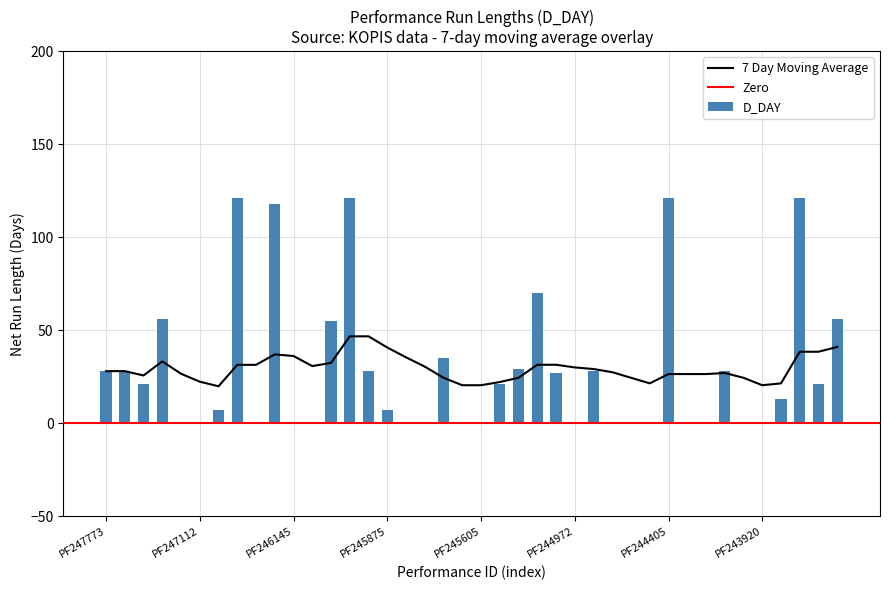

Reading left to right, transcribe all the data shown in this chart.

D_DAY: PF247773=28.0	PF247626=28.0	PF247317=21.0	PF247292=56.0	PF247289=0.0	PF247112=0.0	PF247068=7.0	PF247018=121.0	PF246841=0.0	PF246573=118.0	PF246145=0.0	PF246143=0.0	PF246091=55.0	PF245916=121.0	PF245889=28.0	PF245875=7.0	PF245791=0.0	PF245687=0.0	PF245679=35.0	PF245638=0.0	PF245605=0.0	PF245475=21.0	PF245269=29.0	PF245145=70.0	PF245054=27.0	PF244972=0.0	PF244959=28.0	PF244572=0.0	PF244566=0.0	PF244525=0.0	PF244405=121.0	PF244366=0.0	PF244233=0.0	PF243956=28.0	PF243924=0.0	PF243920=0.0	PF243842=13.0	PF243768=121.0	PF243763=21.0	PF243627=56.0
7 Day Moving Average: PF247773=28.0	PF247626=28.0	PF247317=25.7	PF247292=33.2	PF247289=26.6	PF247112=22.3	PF247068=19.9	PF247018=31.4	PF246841=31.4	PF246573=37.0	PF246145=36.1	PF246143=30.7	PF246091=32.4	PF245916=46.7	PF245889=46.7	PF245875=40.7	PF245791=35.4	PF245687=30.4	PF245679=24.4	PF245638=20.4	PF245605=20.4	PF245475=22.1	PF245269=24.4	PF245145=31.4	PF245054=31.4	PF244972=30.0	PF244959=29.1	PF244572=27.4	PF244566=24.4	PF244525=21.4	PF244405=26.4	PF244366=26.4	PF244233=26.4	PF243956=27.0	PF243924=24.4	PF243920=20.4	PF243842=21.4	PF243768=38.4	PF243763=38.4	PF243627=41.0